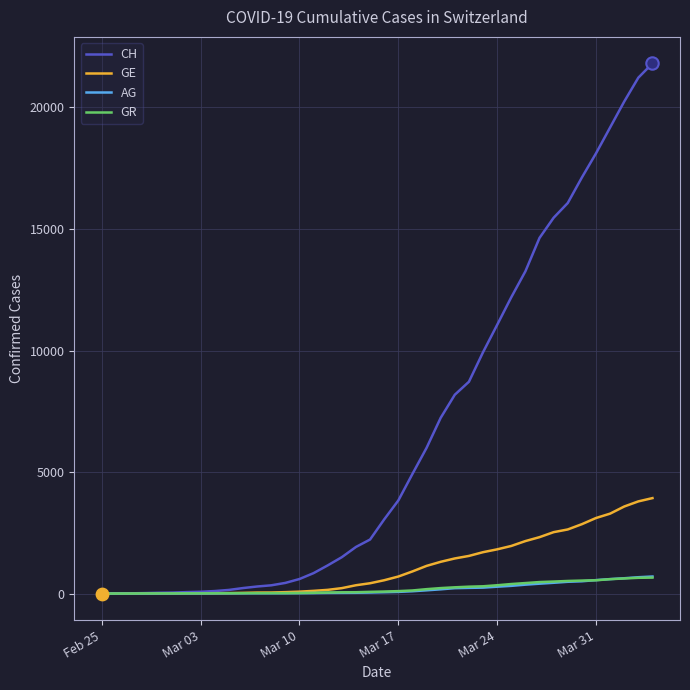

Which series has the widest spread of values?

CH